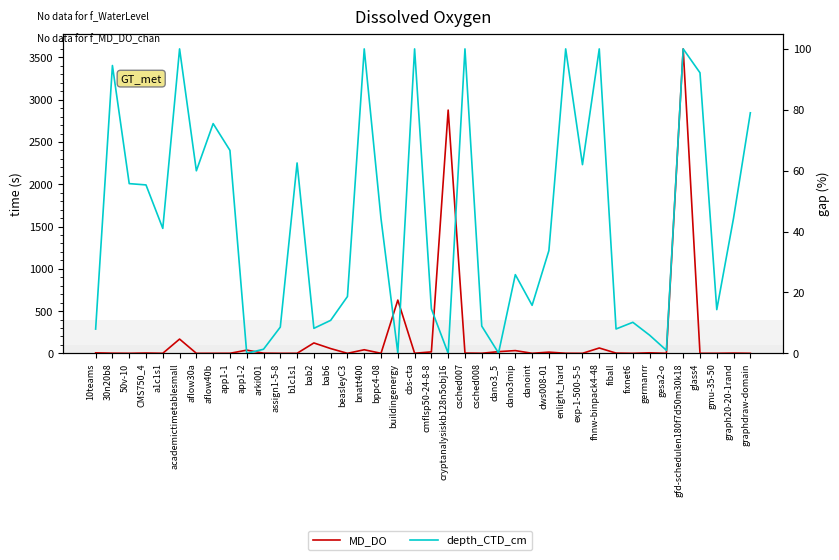

What is the value of the MD_DO point at the 35th from the left?

0.1